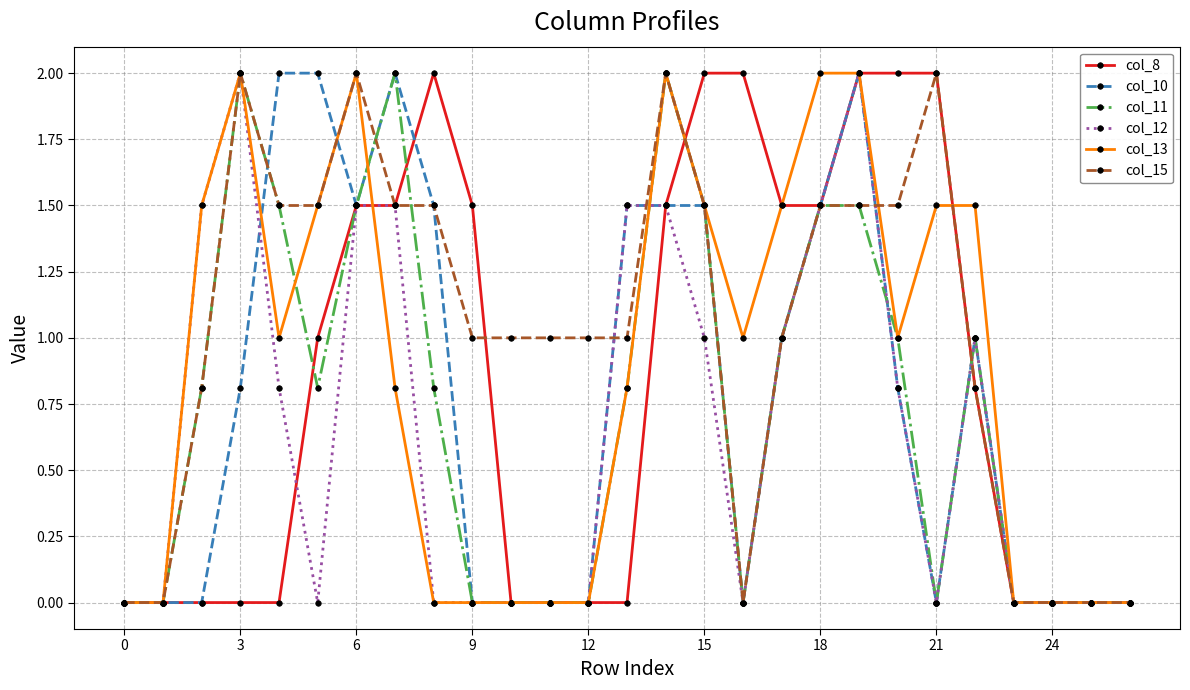

Which series has the largest total across all categories?

col_15